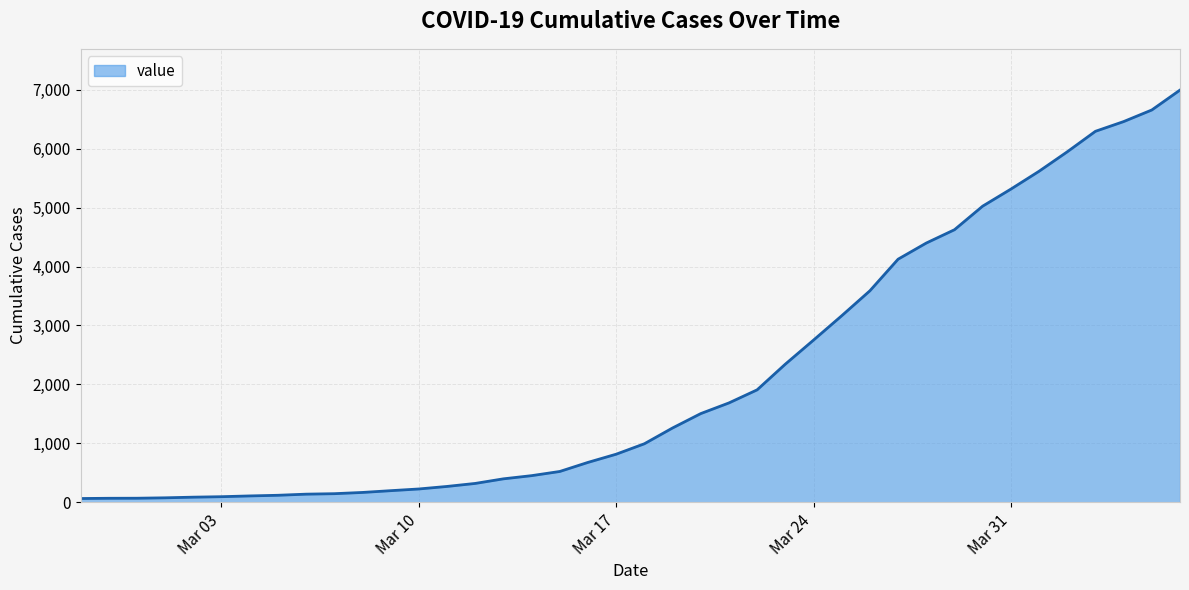

What is the difference between the maximum and minimum values?

6931